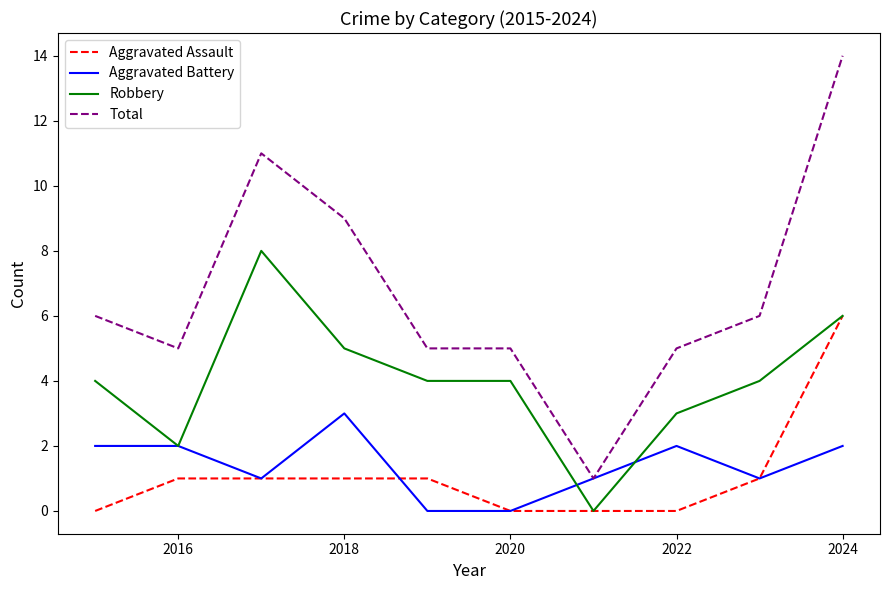

What is the difference between the second highest and second lowest values in the Robbery series?

4